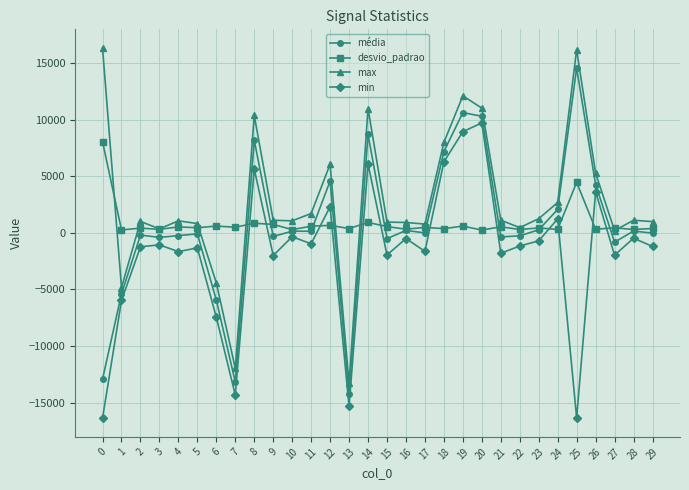

Is the value of média at 3 greater than the value of max at 12?

No